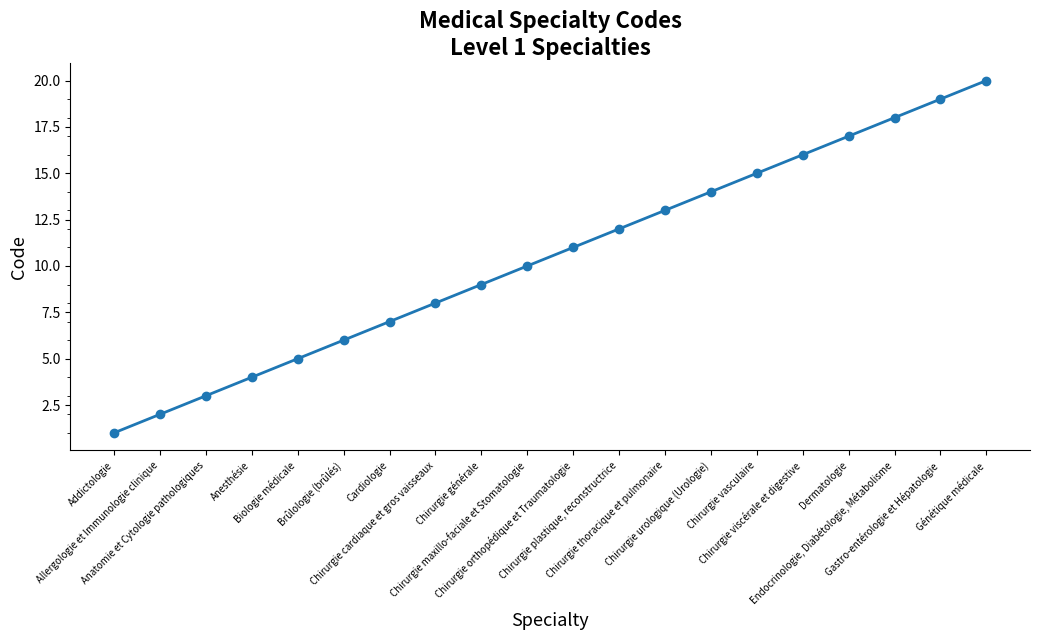

What is the sum of the values at Chirurgie plastique, reconstructrice and Chirurgie vasculaire?

27